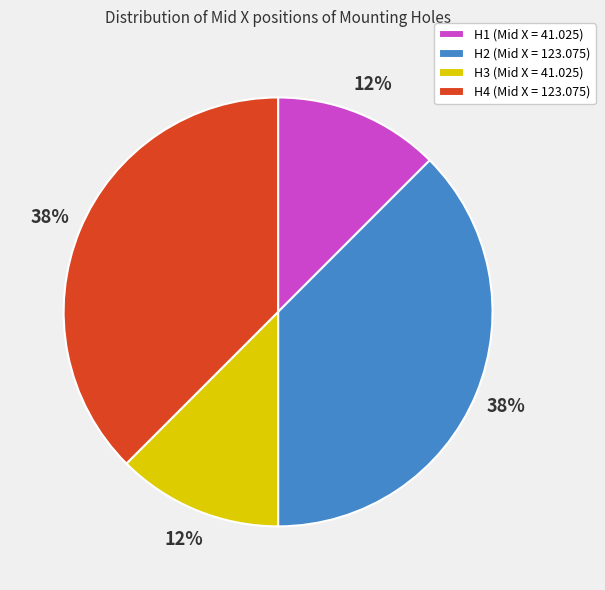

Is it true that H2 is 38% of the pie?

True